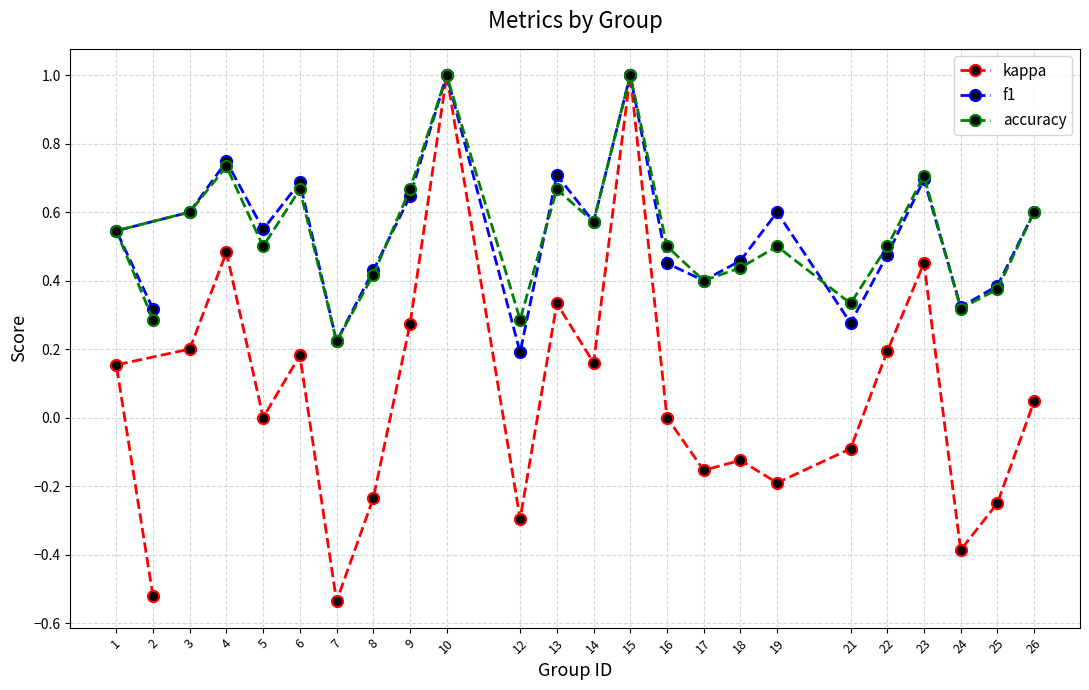

What position from the right is 24?

3